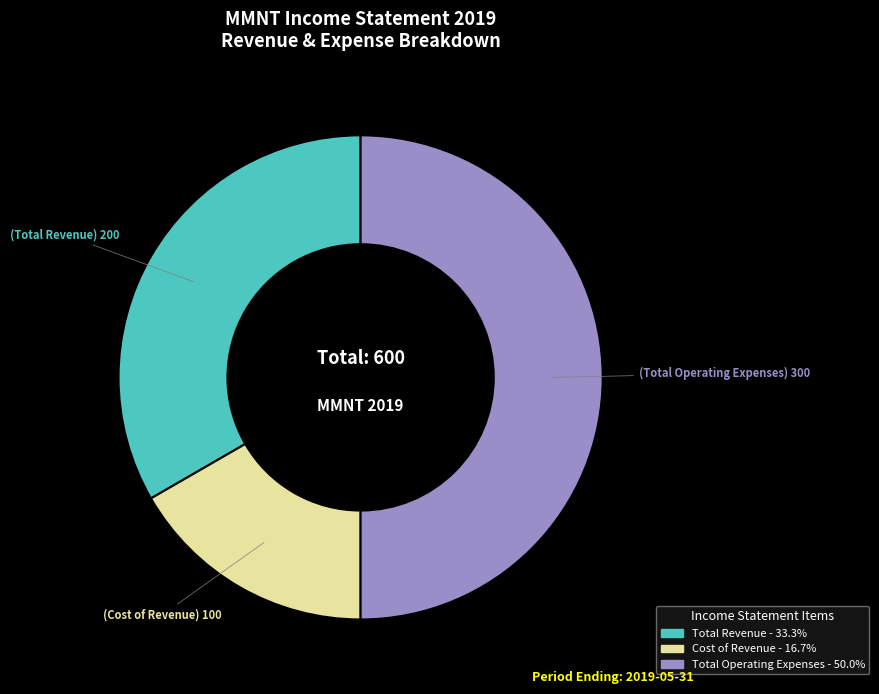

How many segments does this pie chart have?

3